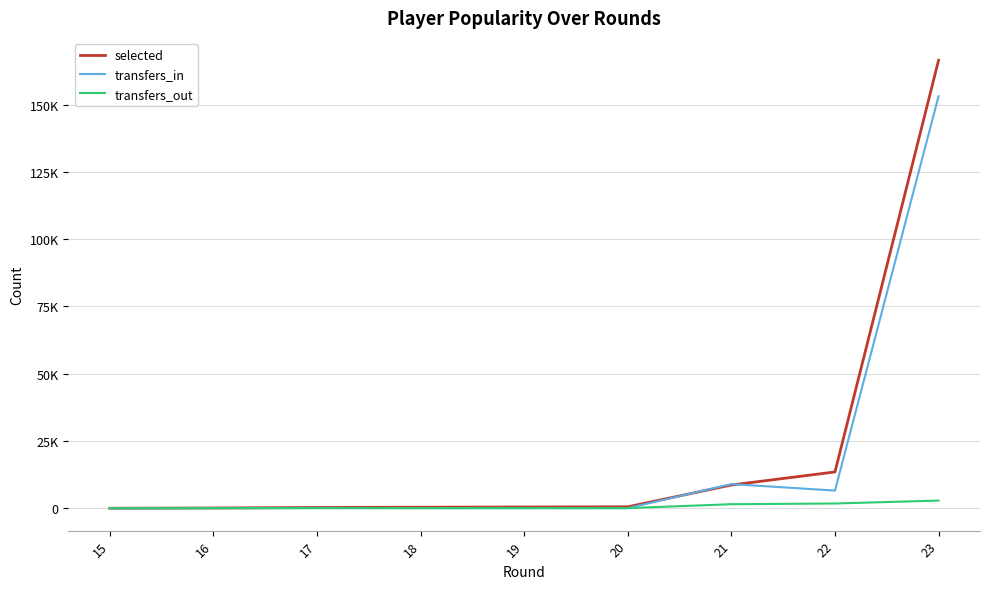

Is this an area chart (filled region under the line)?

No